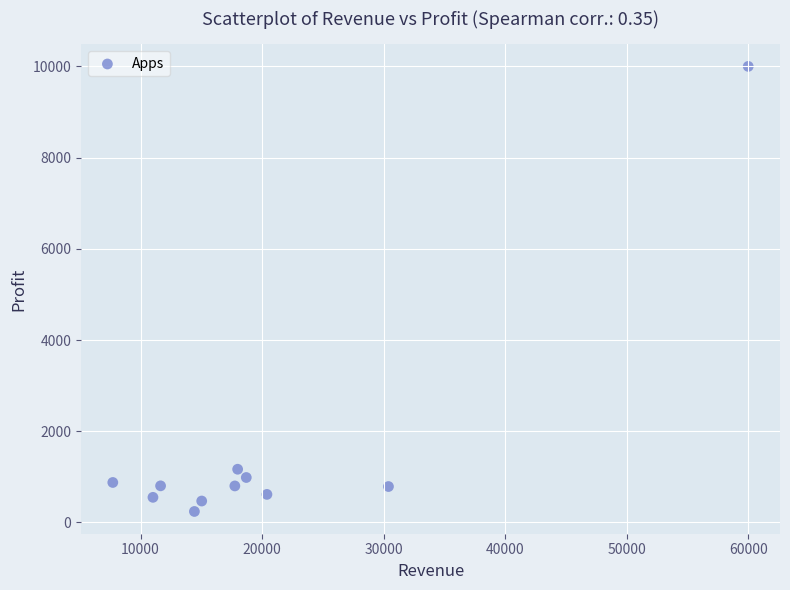

What is the range of X values (max minus min)?

52282.0